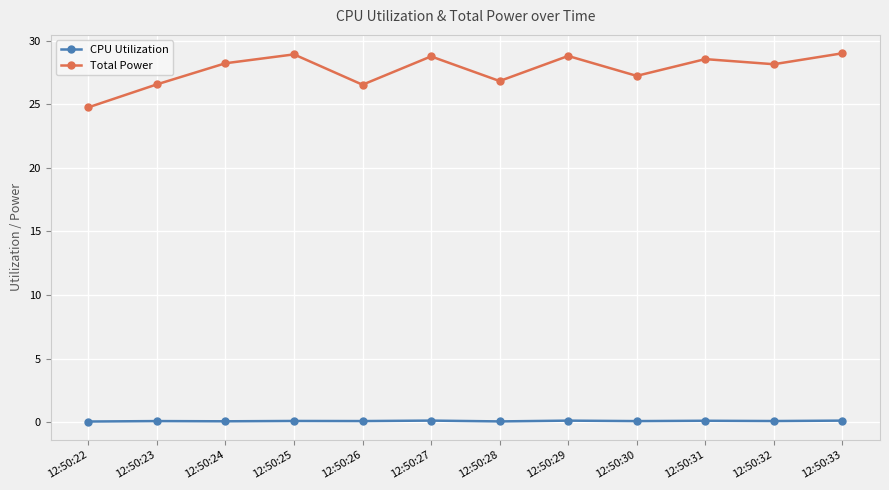

Rank the series by their maximum value, from highest to lowest.

Total Power, CPU Utilization